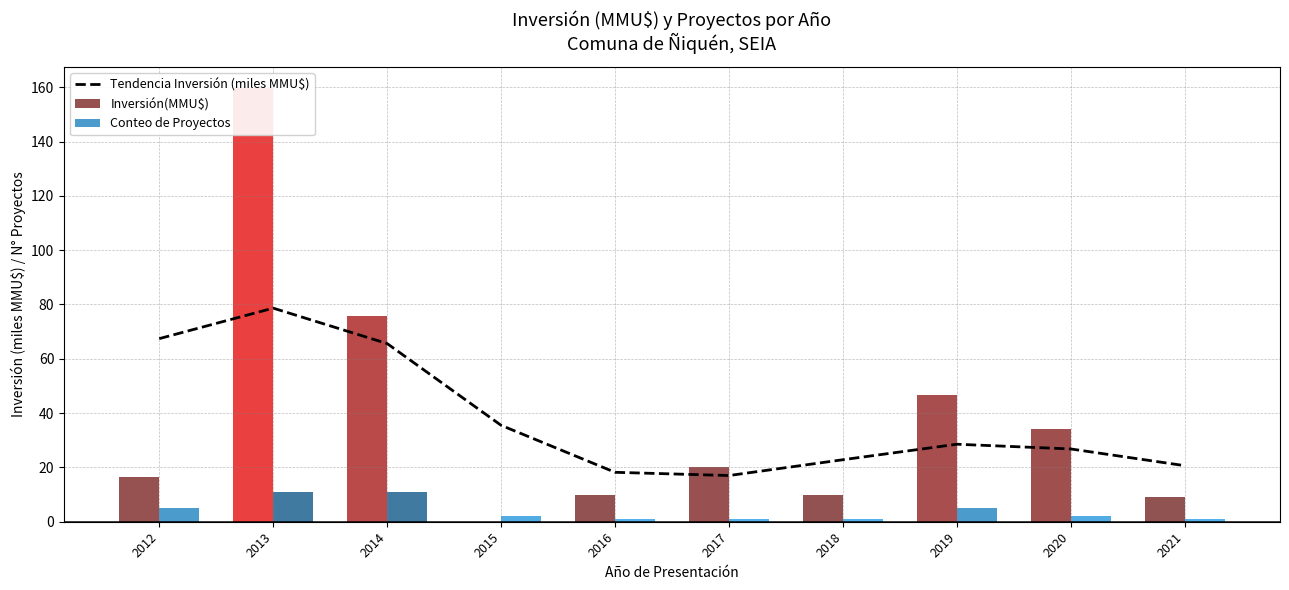

What is the difference between the values at 2014 and 2016?

47.4